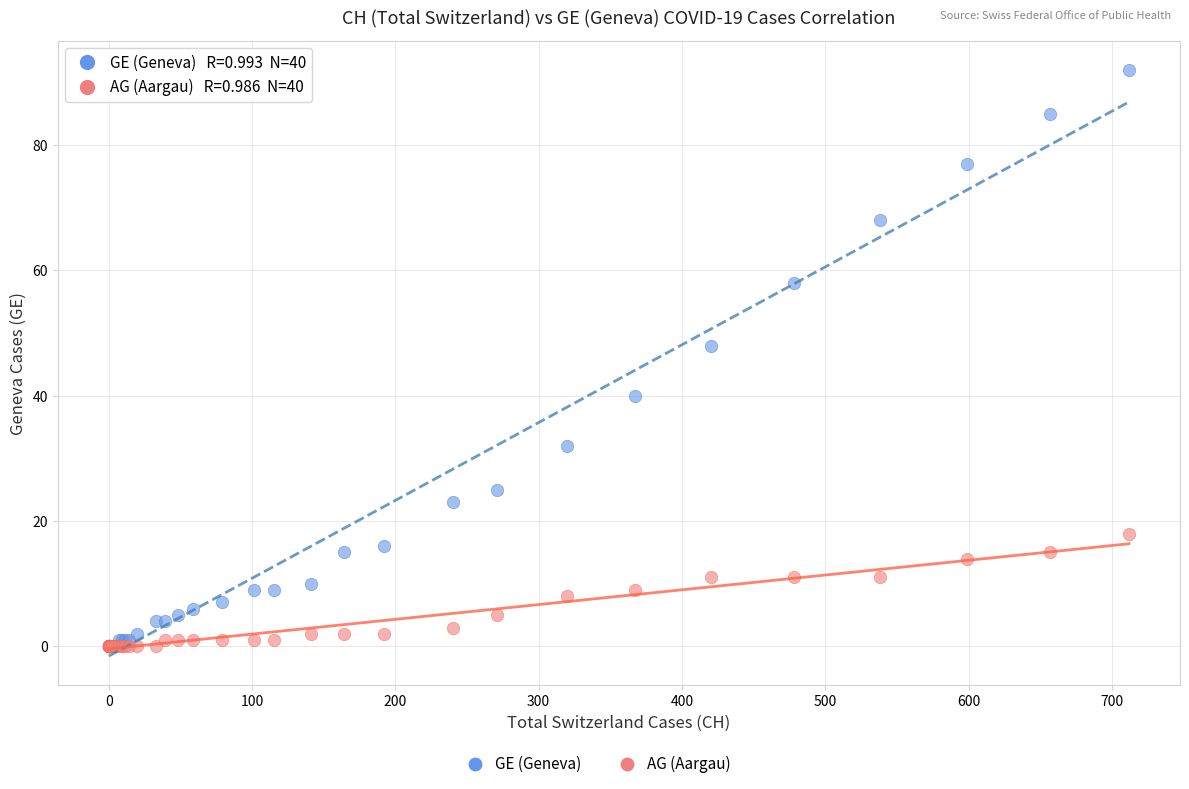

In the GE (Geneva) series, what Y value is closest to 46?

48